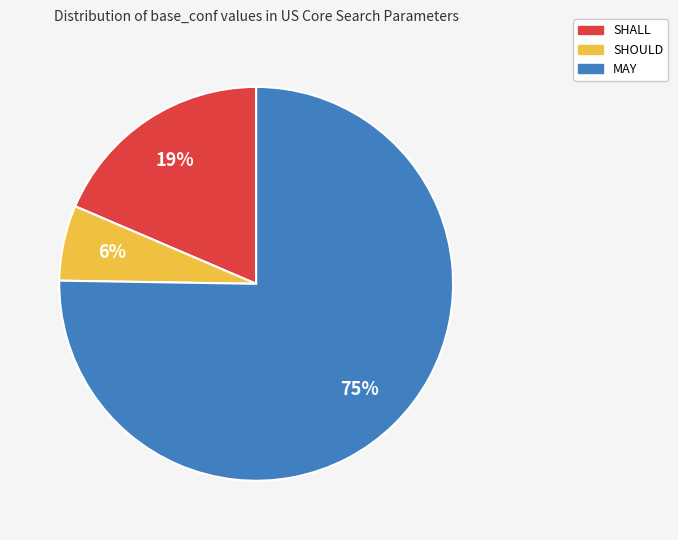

Count the number of slices in the pie.

3